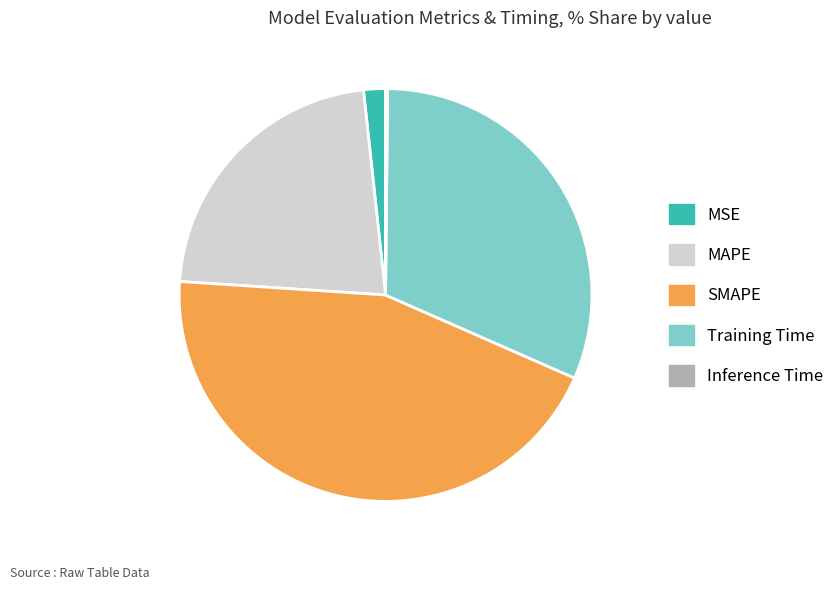

What is the ratio of the value at Training Time to the value at SMAPE?

0.7